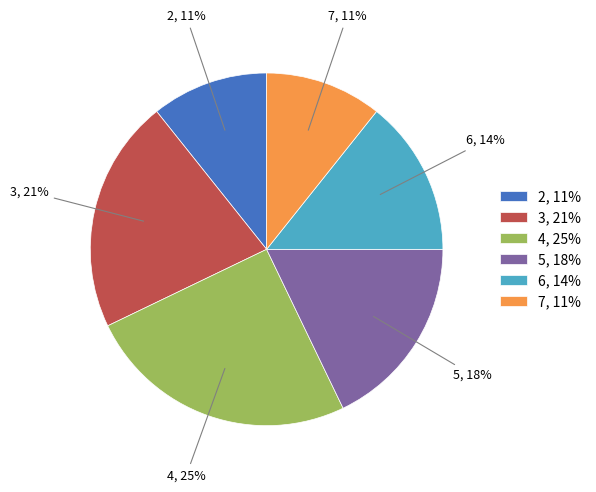

Does 6 represent more than half of the total?

No